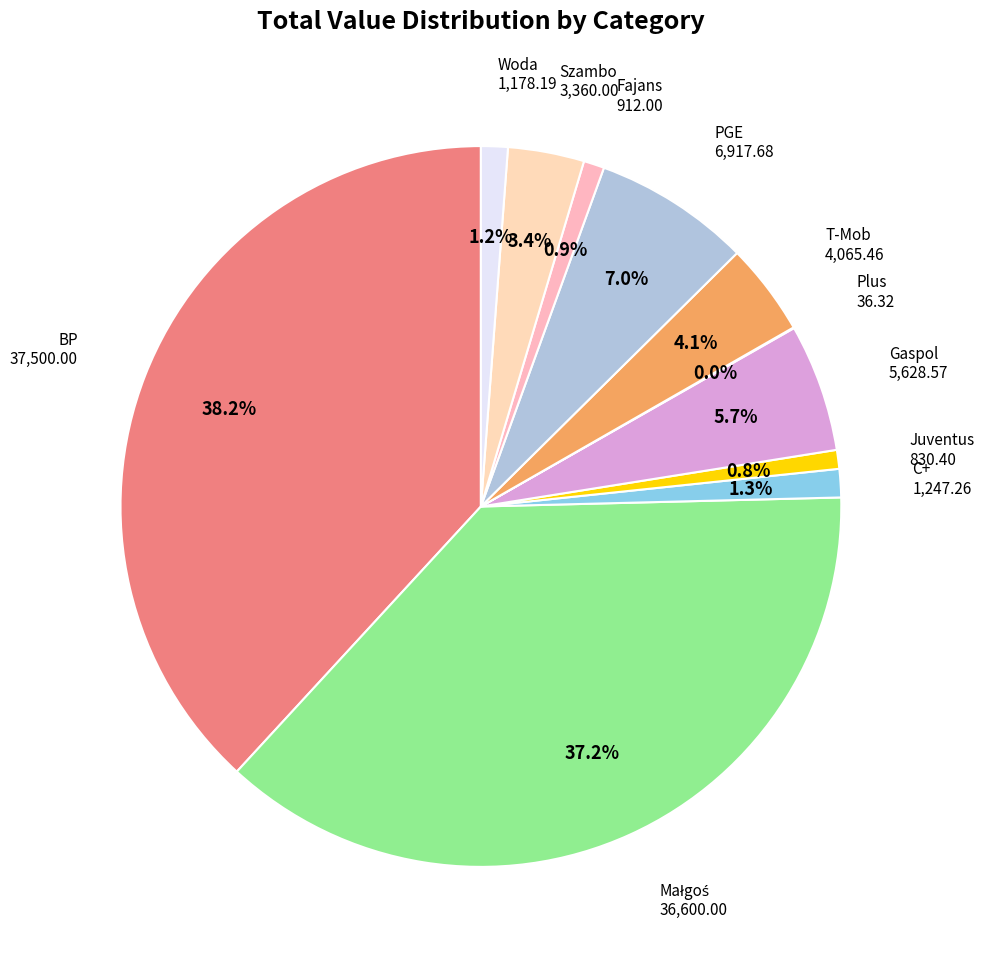

What percentage is NOT represented by Gaspol?

94.3%